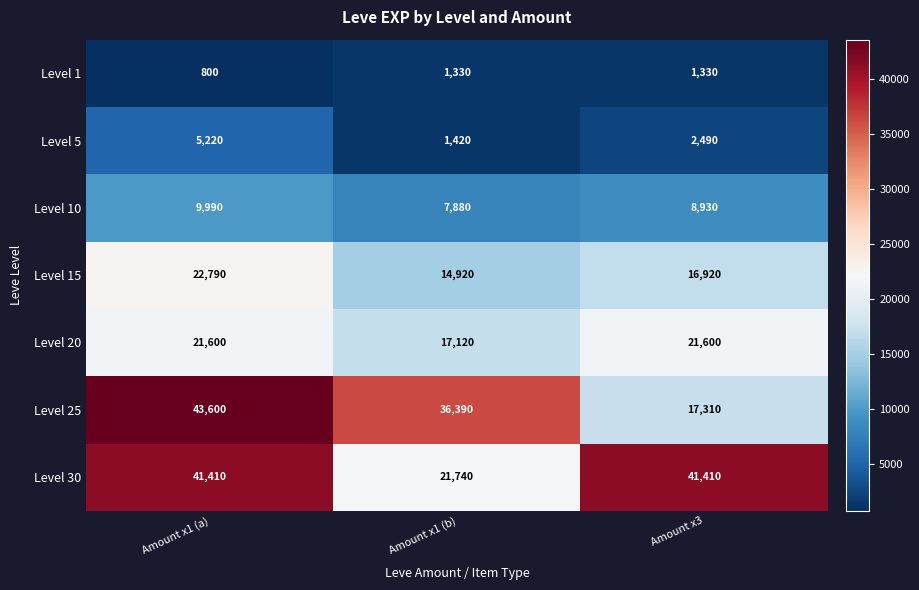

What is the sum of the Level 5 values at Amount x1 (b) and Amount x3?

3910